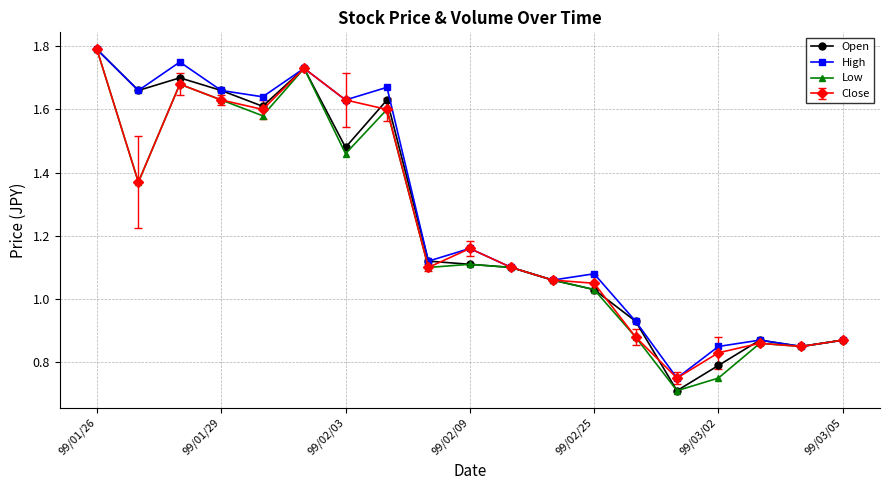

True or false: Close has more than 2 points higher than both neighbors.

True